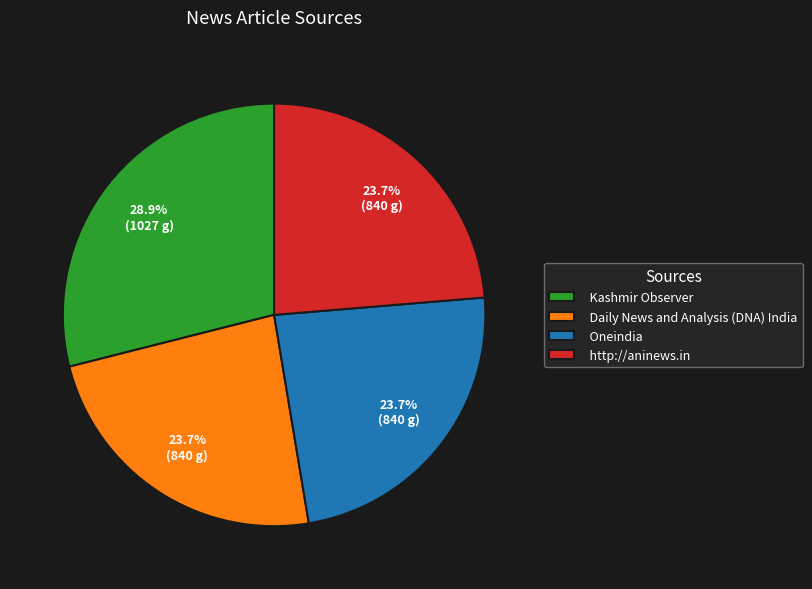

Combined, do Oneindia and Kashmir Observer account for over 50%?

Yes